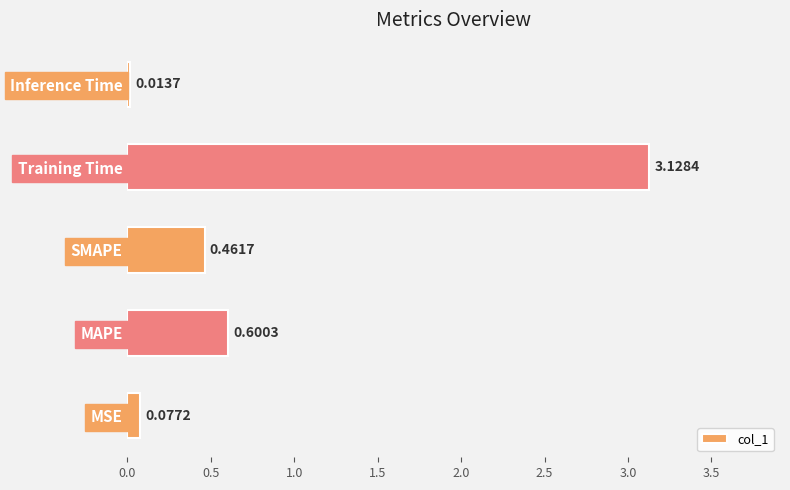

List the labels in order of value, largest first.

Training Time, MAPE, SMAPE, MSE, Inference Time